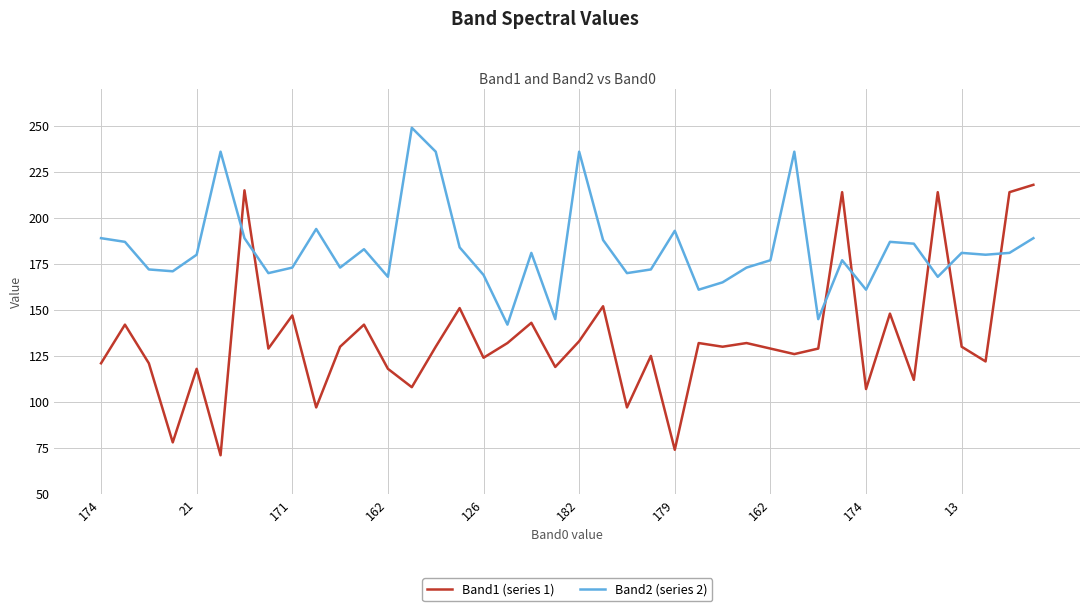

What is the minimum value shown in the chart?

71